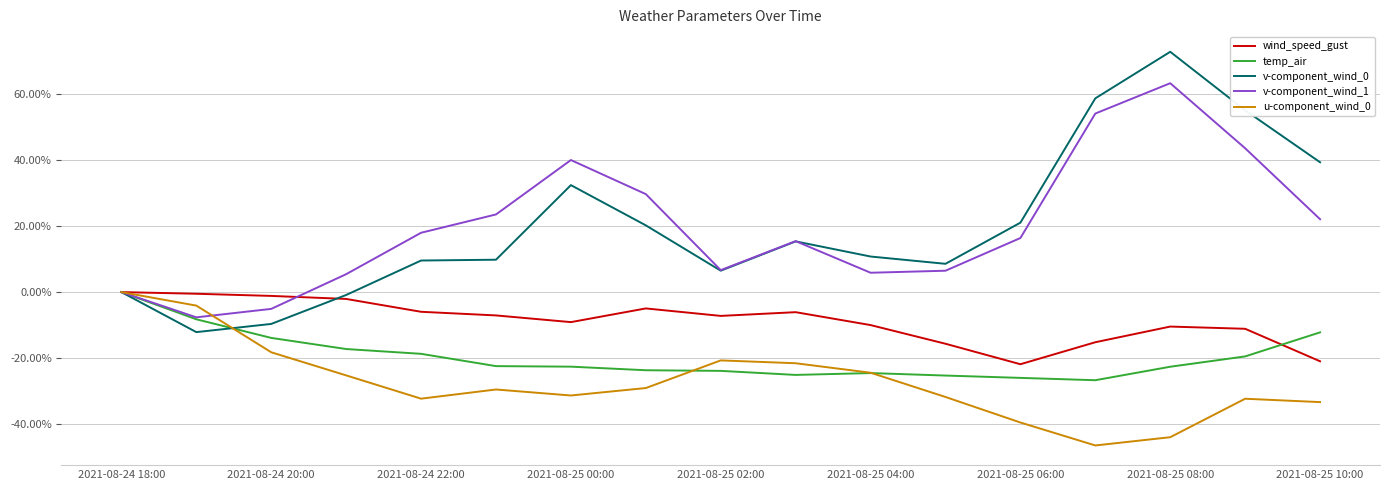

What is the lowest value of the v-component_wind_0 series?

-12.1